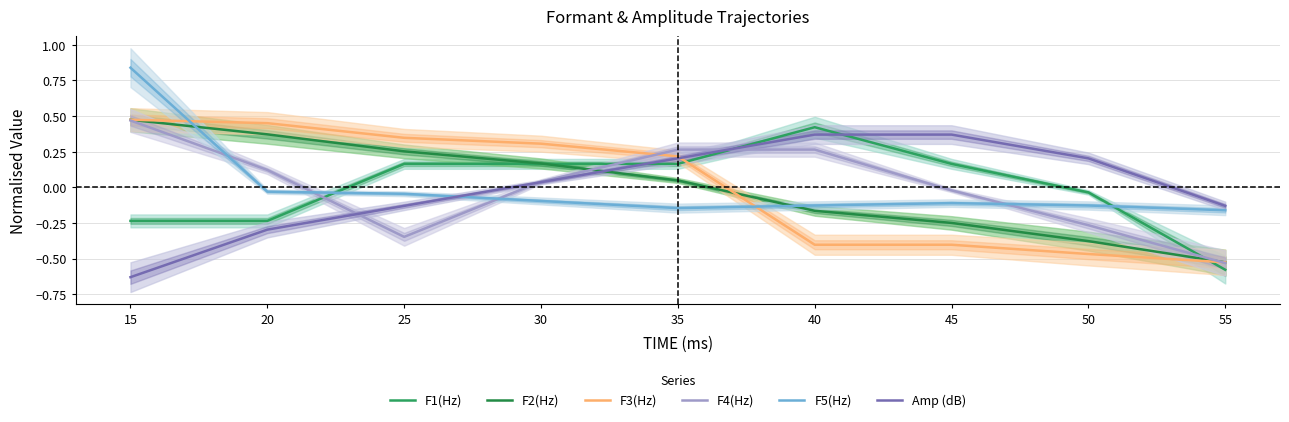

What is the value of the F1(Hz) point at the 9th from the left?

-0.6